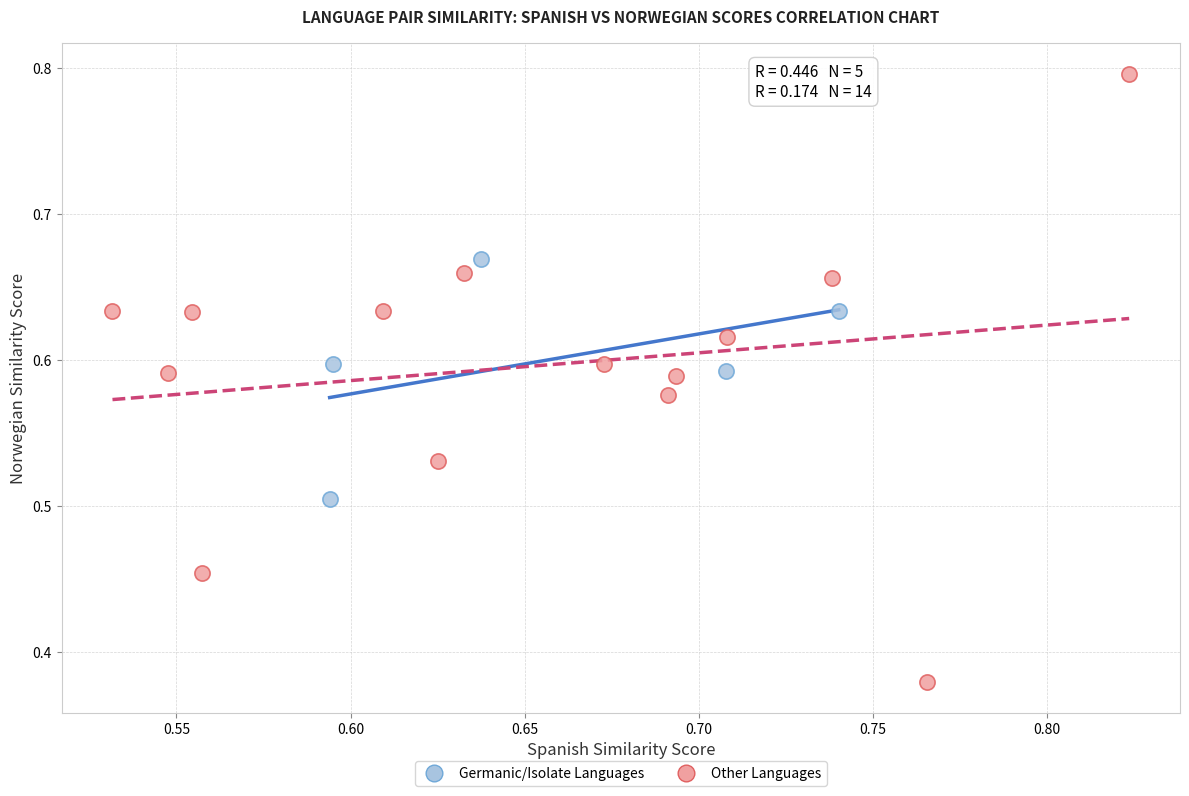

Which series has the widest spread of Y values?

Other Languages